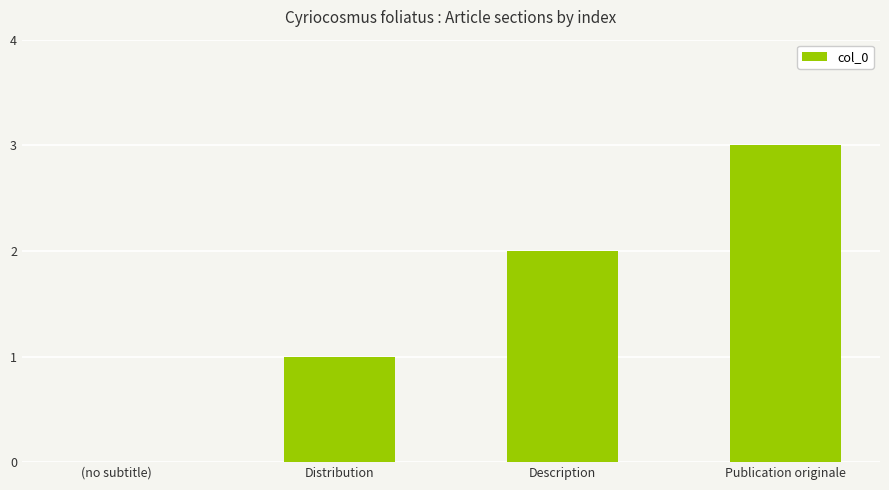

The chart shows a value of 1 at (no subtitle). True or false?

False